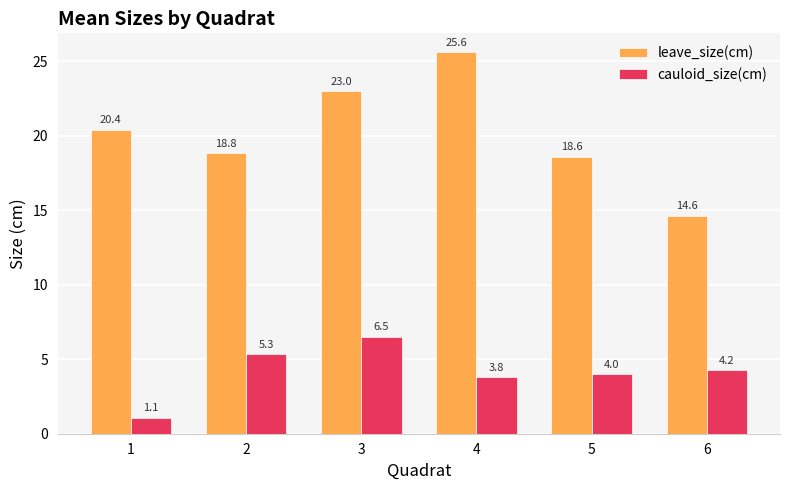

What value does the cauloid_size(cm) series have at 5?

4.0